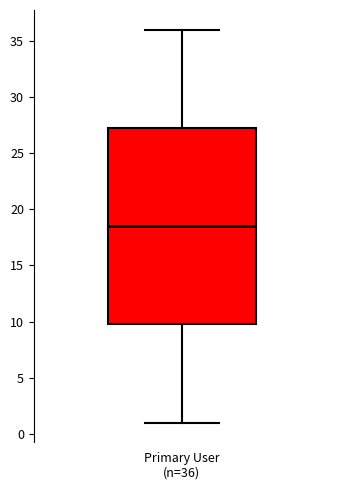

Read this box plot against the y-axis: the position of the median line, the range covered by the box, and the ends of both whiskers. The values are not printed on the chart, so give them approximately, as read against the axis.

median 18.5, box 10.0 to 27.5, whiskers 1.0 to 36.0